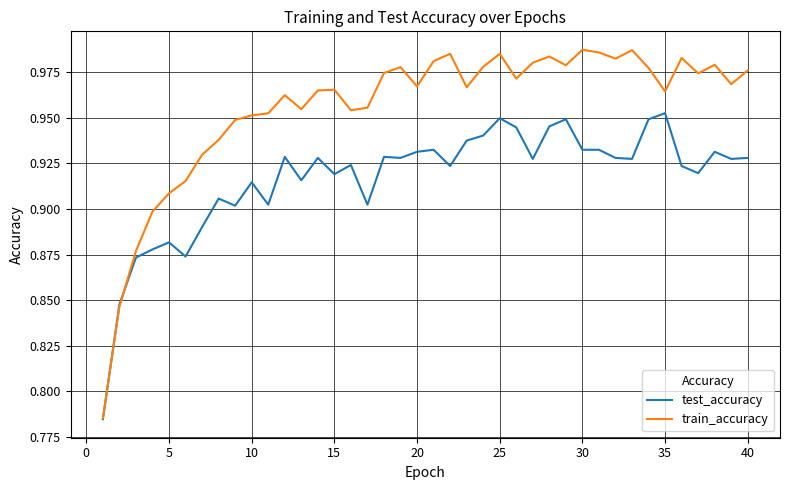

Which series has the largest total across all categories?

train_accuracy